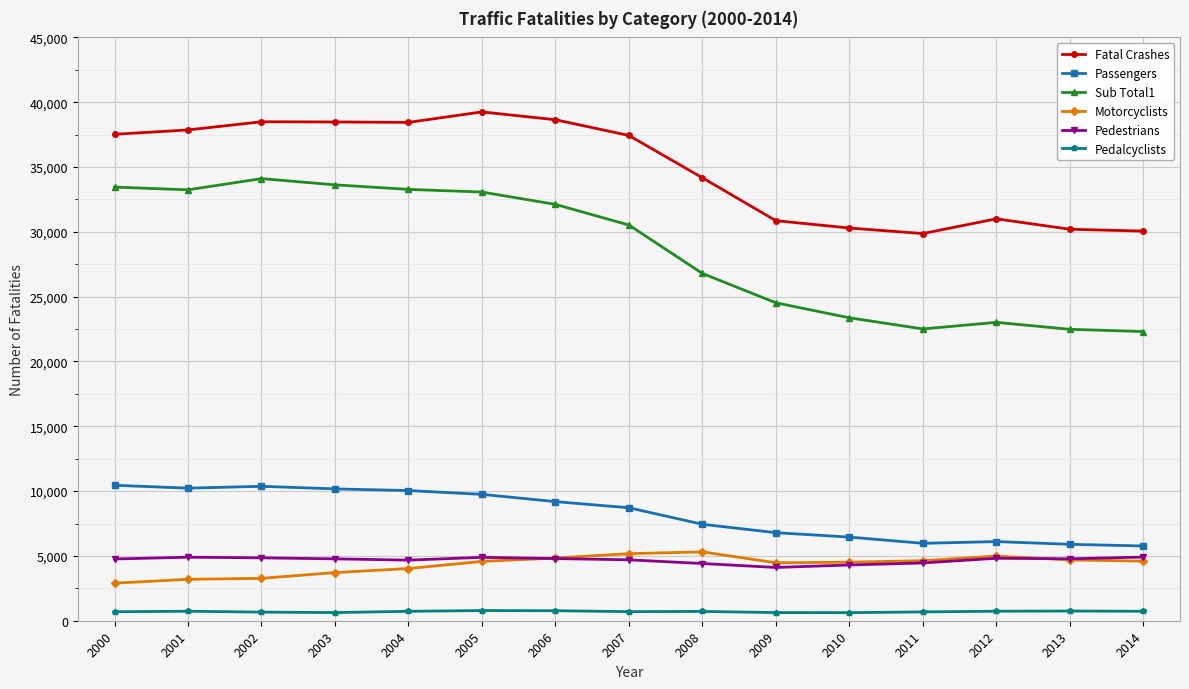

Rank the series by their maximum value, from lowest to highest.

Pedalcyclists, Pedestrians, Motorcyclists, Passengers, Sub Total1, Fatal Crashes